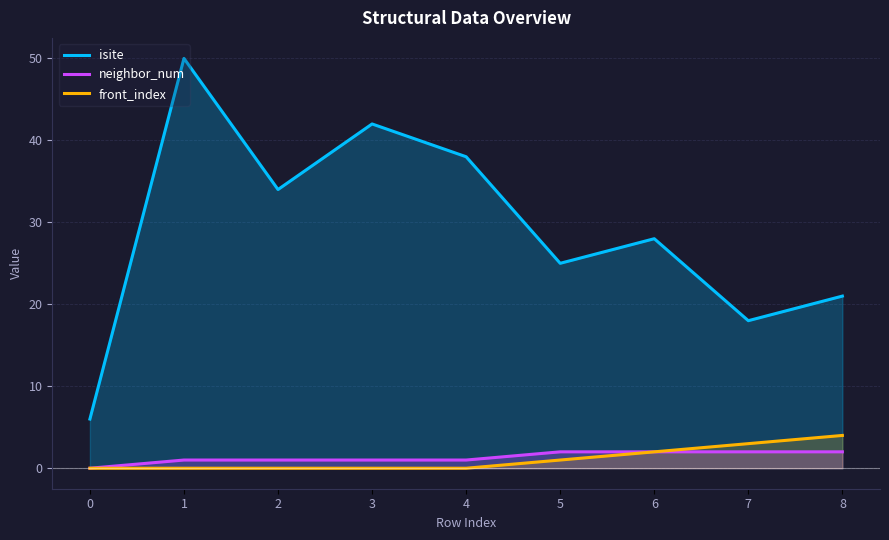

At which label is isite closest to 28?

6